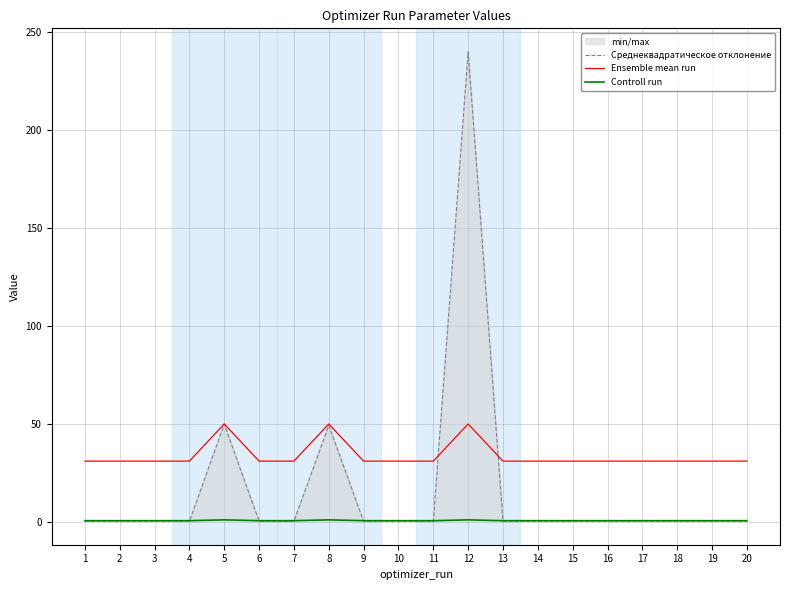

What is the spread (max minus min) of values at 18?

30.7